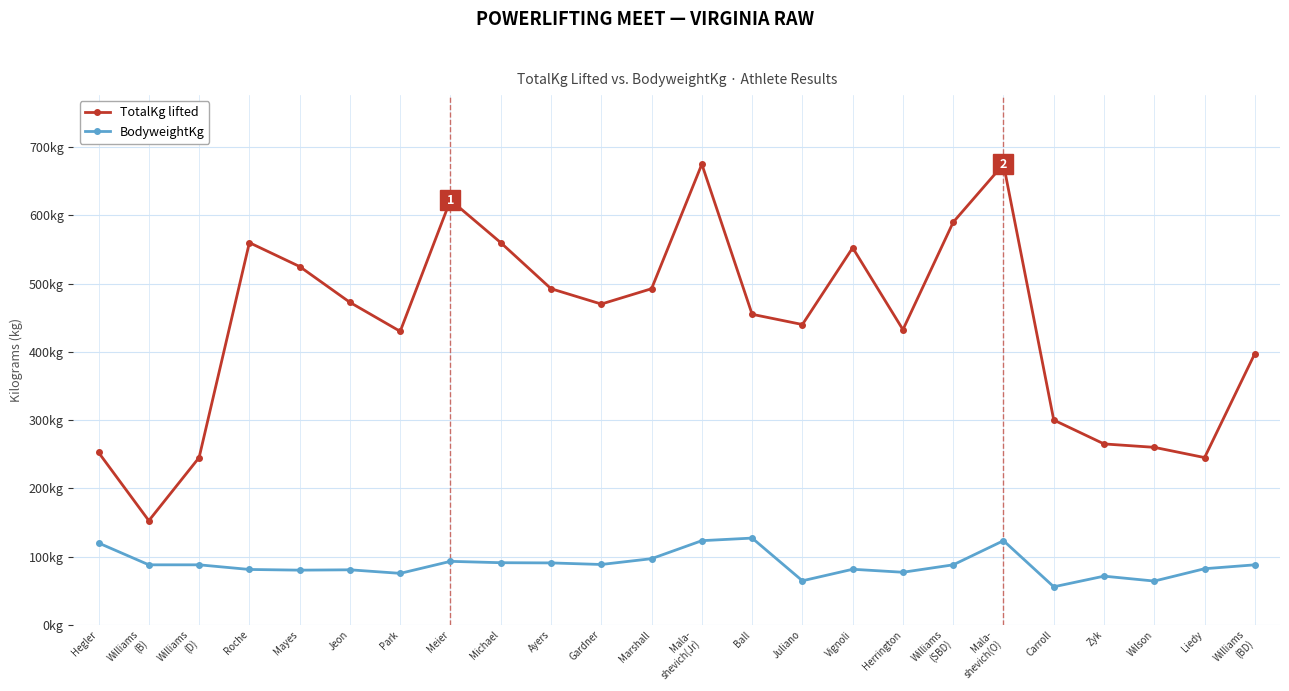

Is the value of BodyweightKg at Williams
(BD) greater than the value of TotalKg lifted at Mayes?

No